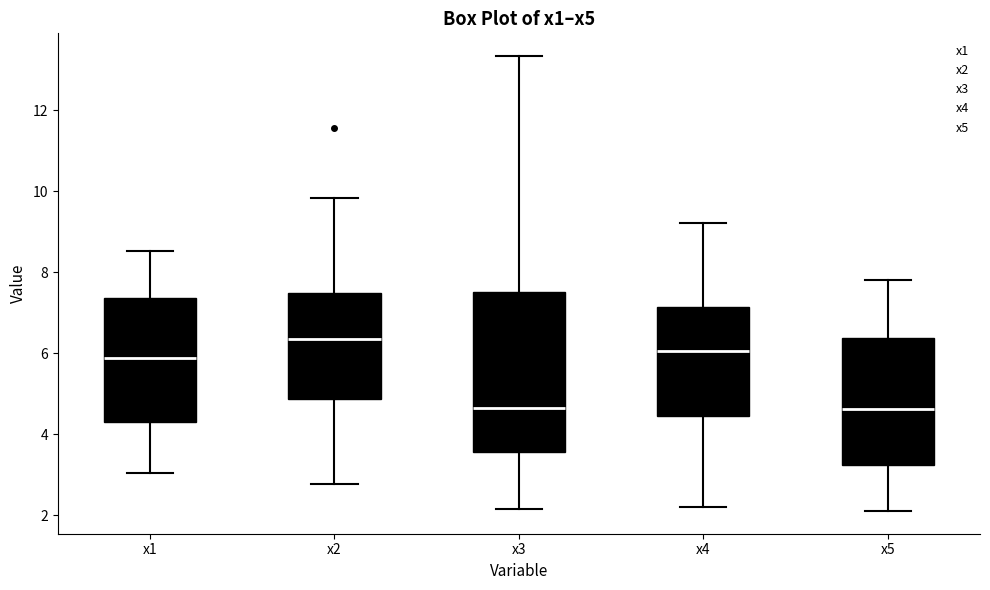

Reading left to right, read every box against the y-axis: the position of its median line, the range the box covers, and the ends of its whiskers. The values are not printed on the chart, so give them approximately, as read against the axis.

x1: median 5.8, box 4.2 to 7.4, whiskers 3.0 to 8.6
x2: median 6.4, box 4.8 to 7.4, whiskers 2.8 to 9.8
x3: median 4.6, box 3.6 to 7.6, whiskers 2.2 to 13.4
x4: median 6.0, box 4.4 to 7.2, whiskers 2.2 to 9.2
x5: median 4.6, box 3.2 to 6.4, whiskers 2.2 to 7.8